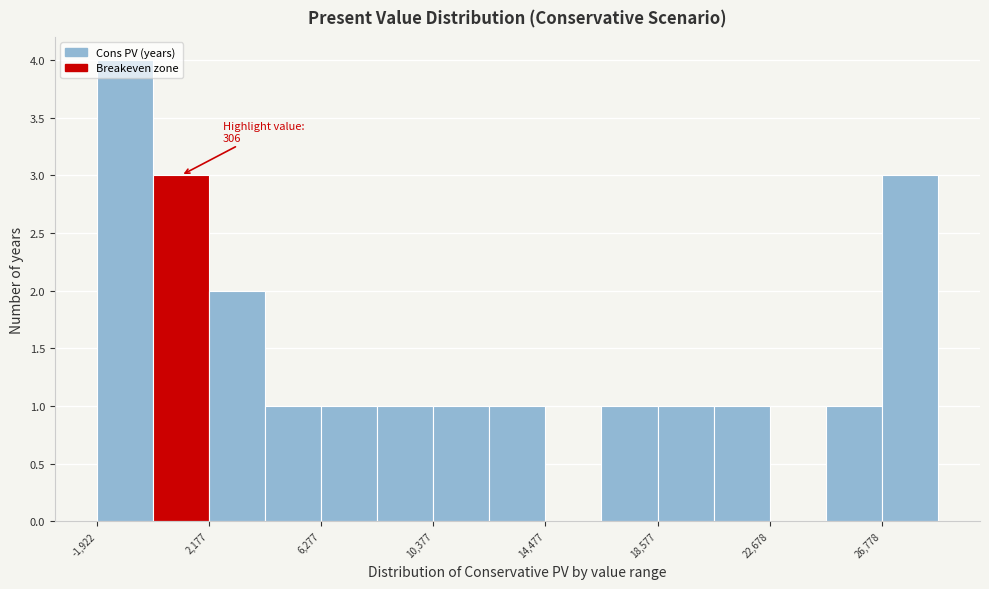

Over which range of the x-axis is the bar tallest?

-2000 to 0